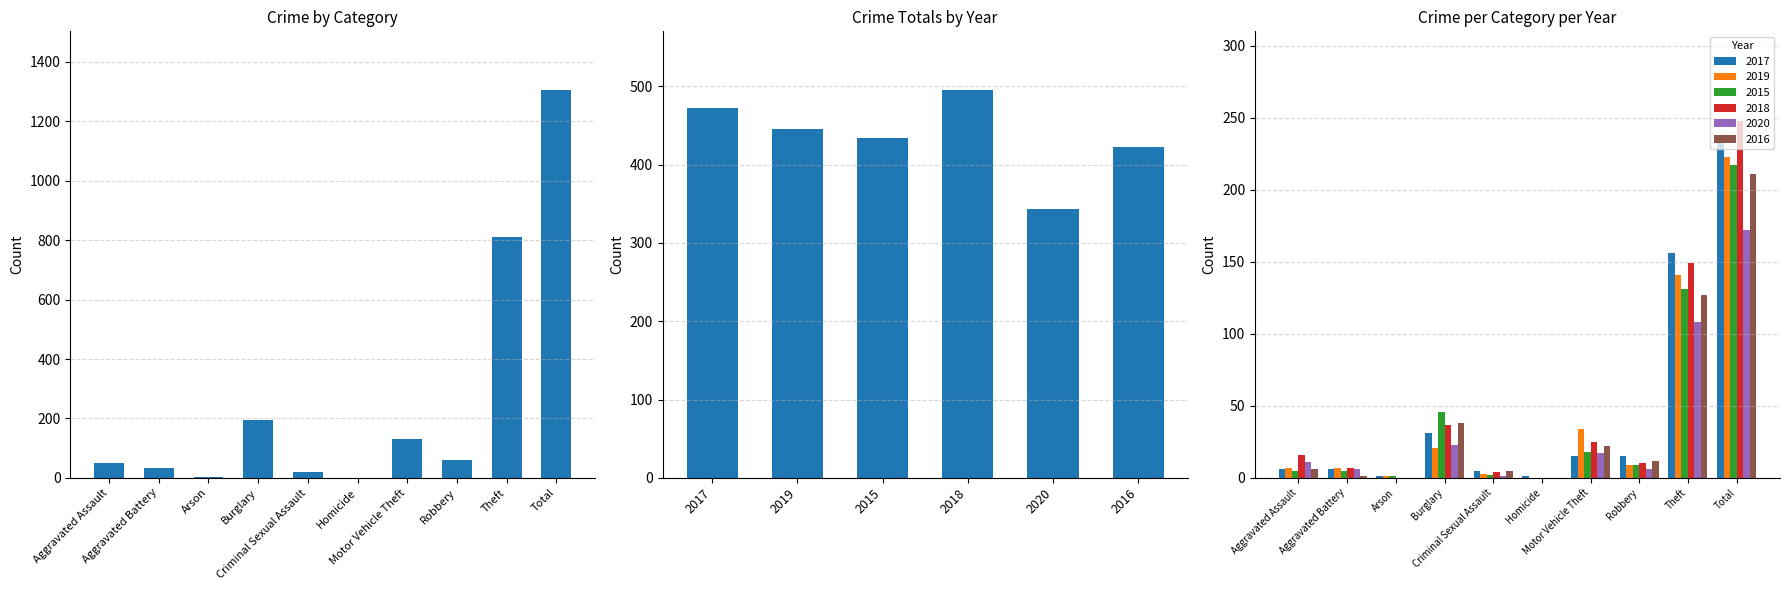

True or false: 2018 has a value of 16 at Motor Vehicle Theft.

False